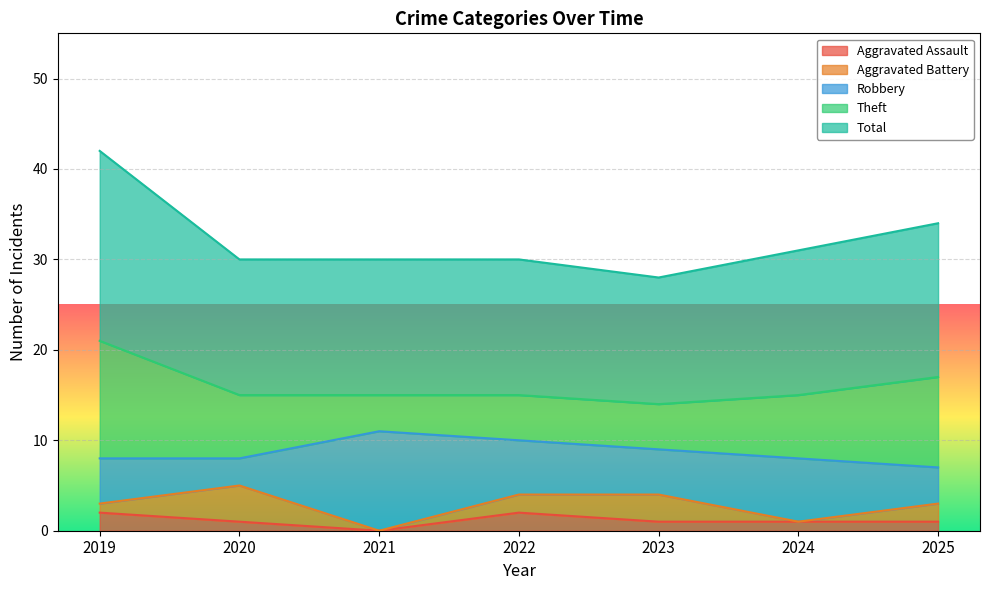

Reading left to right, what are all the values shown in this chart?

Aggravated Assault: 2019=2	2020=1	2021=0	2022=2	2023=1	2024=1	2025=1
Aggravated Battery: 2019=1	2020=4	2021=0	2022=2	2023=3	2024=0	2025=2
Robbery: 2019=5	2020=3	2021=11	2022=6	2023=5	2024=7	2025=4
Theft: 2019=13	2020=7	2021=4	2022=5	2023=5	2024=7	2025=10
Total: 2019=21	2020=15	2021=15	2022=15	2023=14	2024=16	2025=17